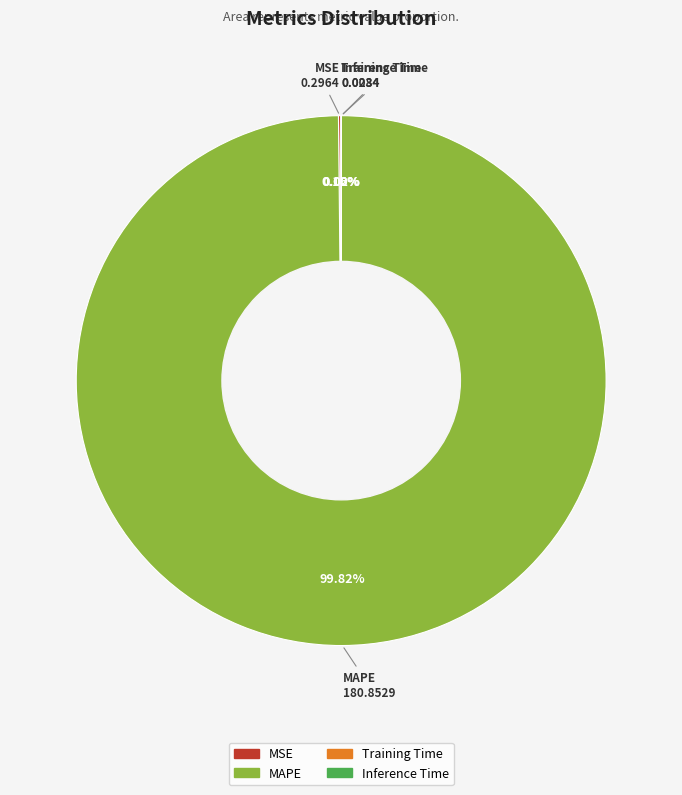

Is there a majority slice in this chart?

Yes